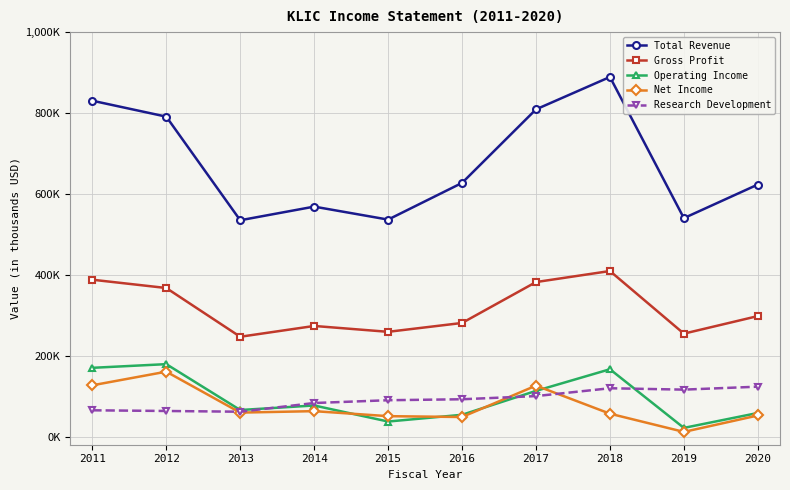

List the labels in order of Gross Profit value, smallest first.

2013, 2019, 2015, 2014, 2016, 2020, 2012, 2017, 2011, 2018